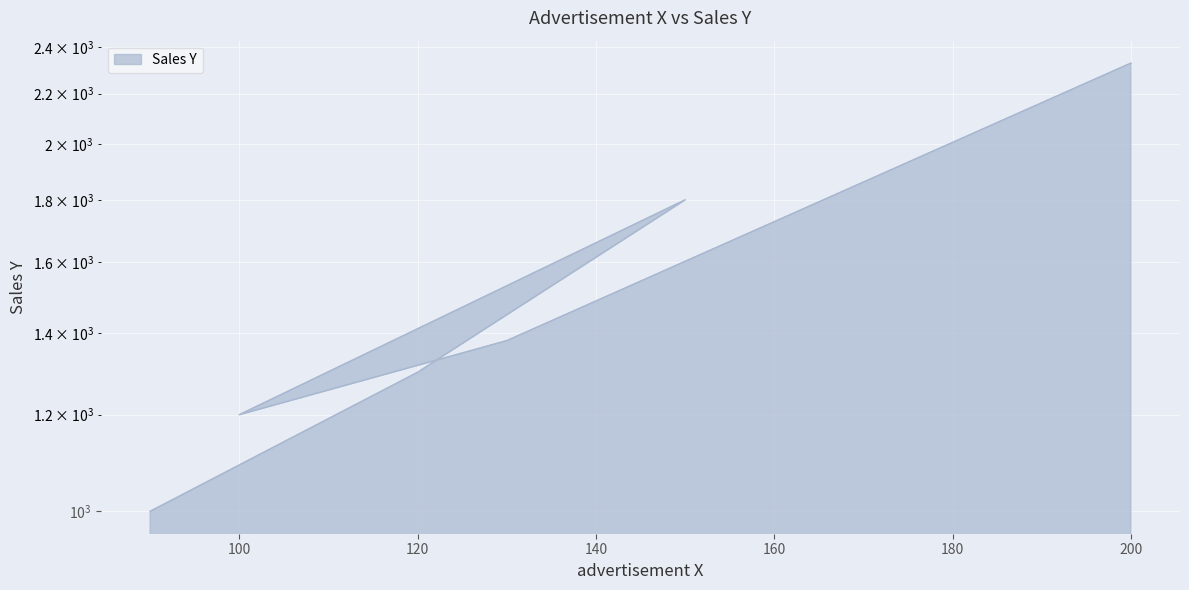

At which category does the data reach its first local valley?

100